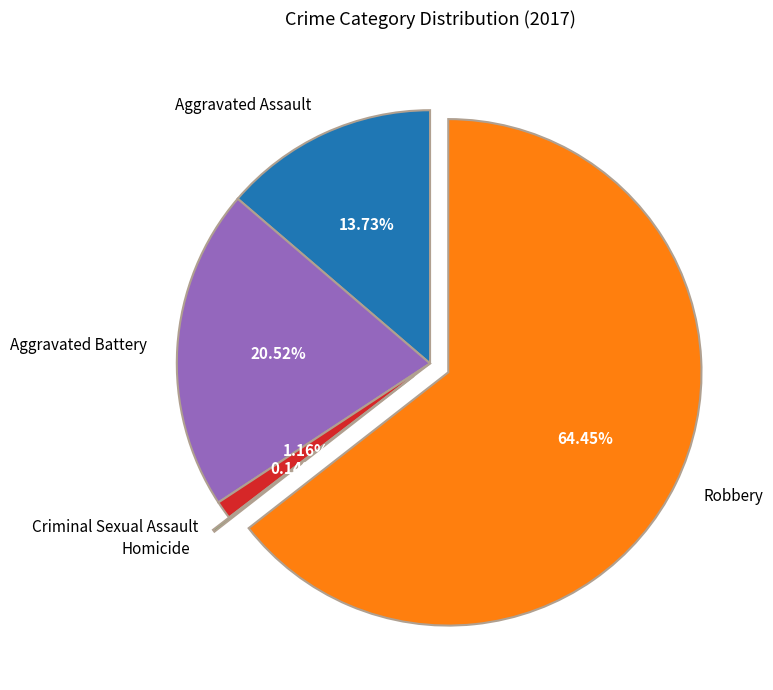

Approximately how many times larger is the value at Aggravated Battery compared to Robbery?

0.3